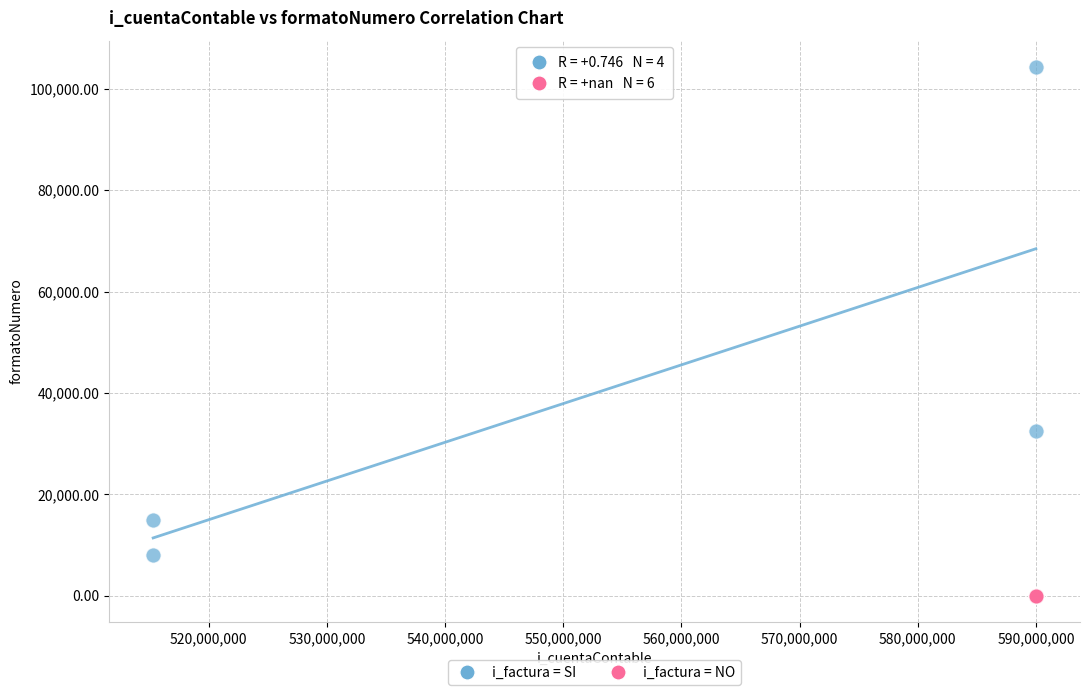

Which series reaches the maximum Y coordinate?

i_factura = SI